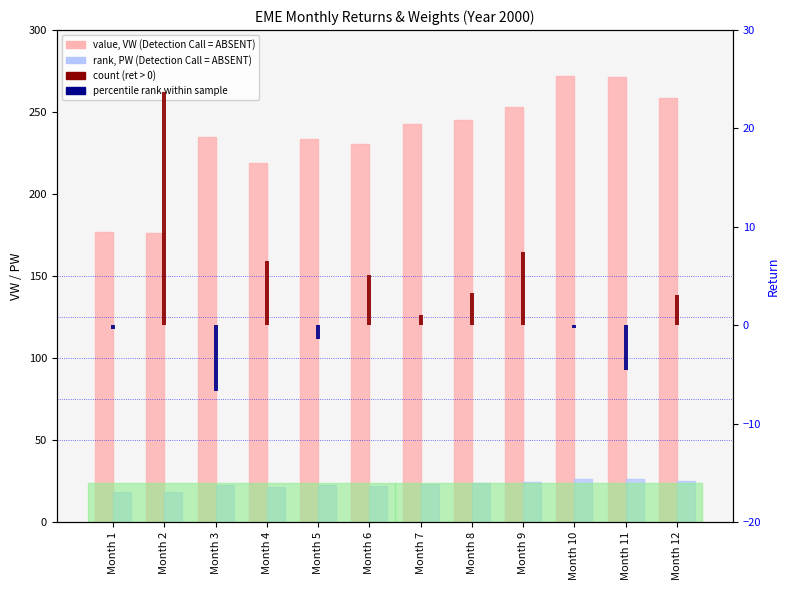

Between Month 3 and Month 4, which series saw the biggest shift?

value, VW (ABSENT-style)